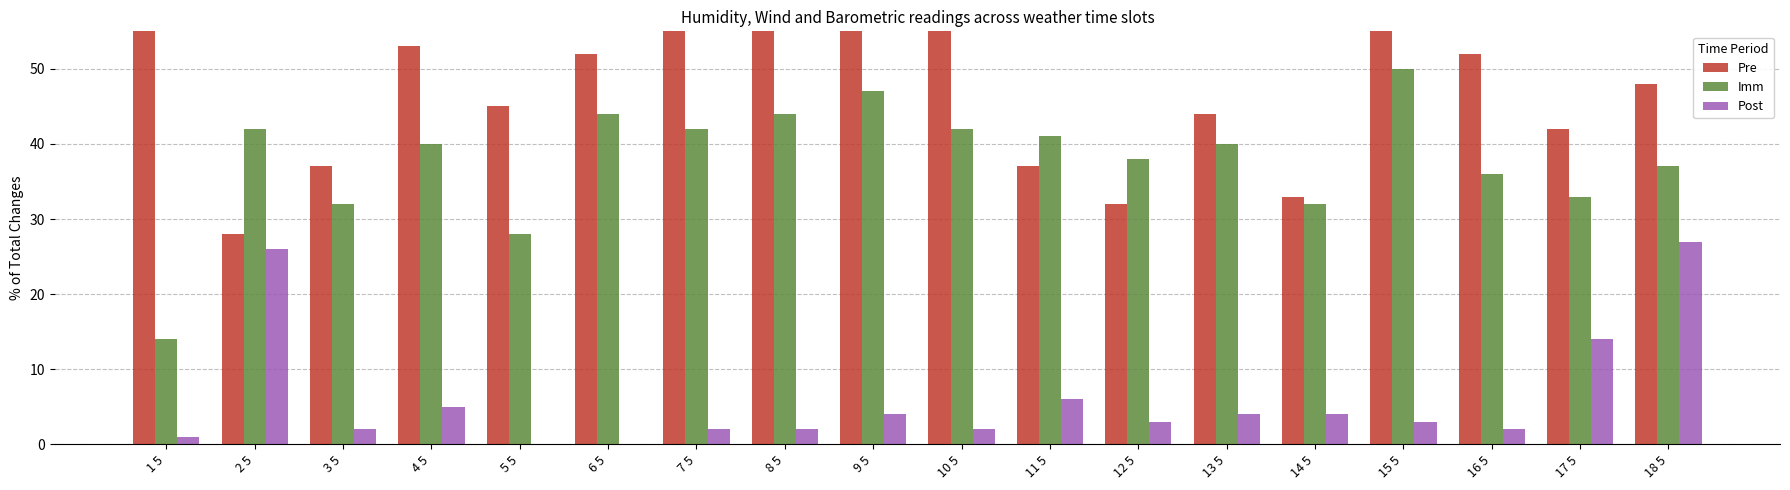

What is the sum of the Imm values at 11 5 and 13 5?

81